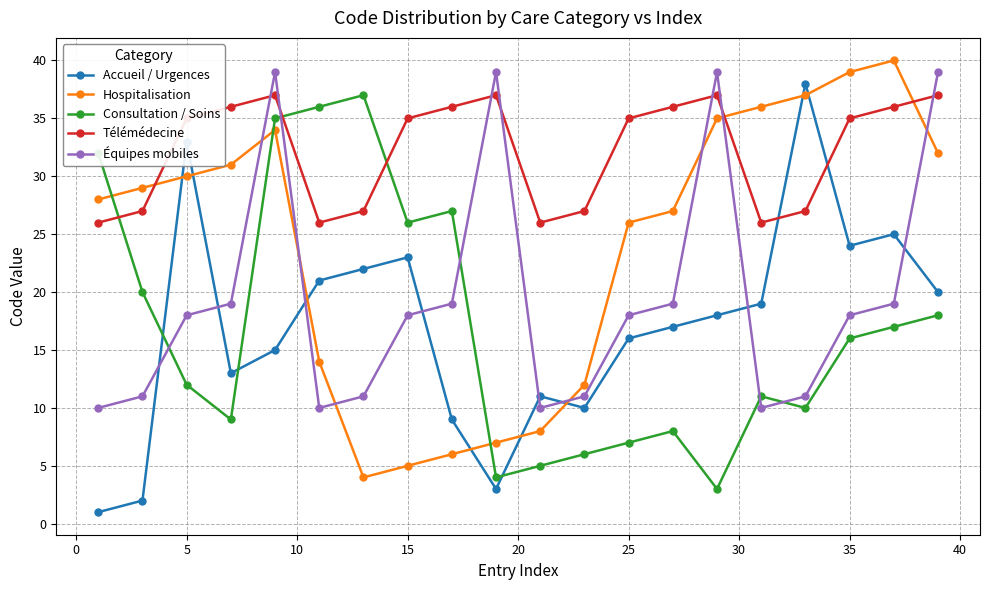

At how many categories does at least one series exceed 33?

16